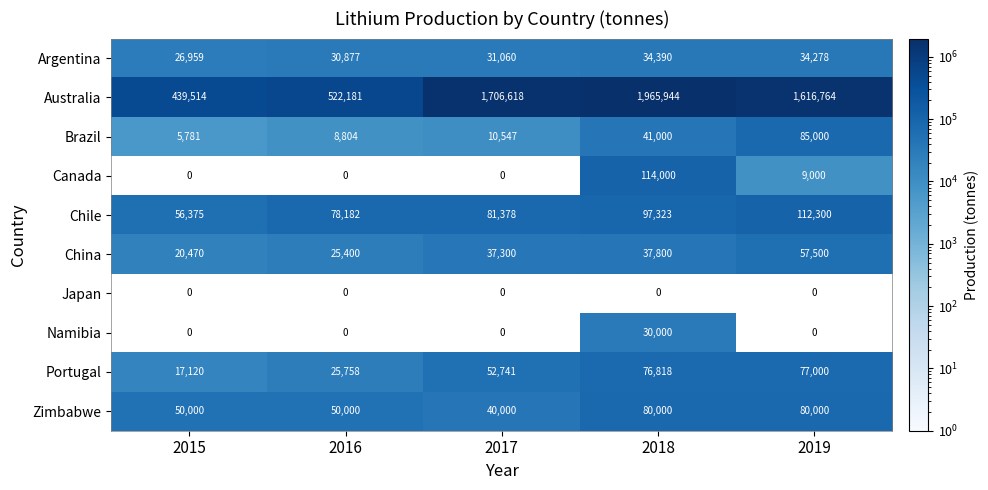

At which label is Chile closest to 84337?

2017